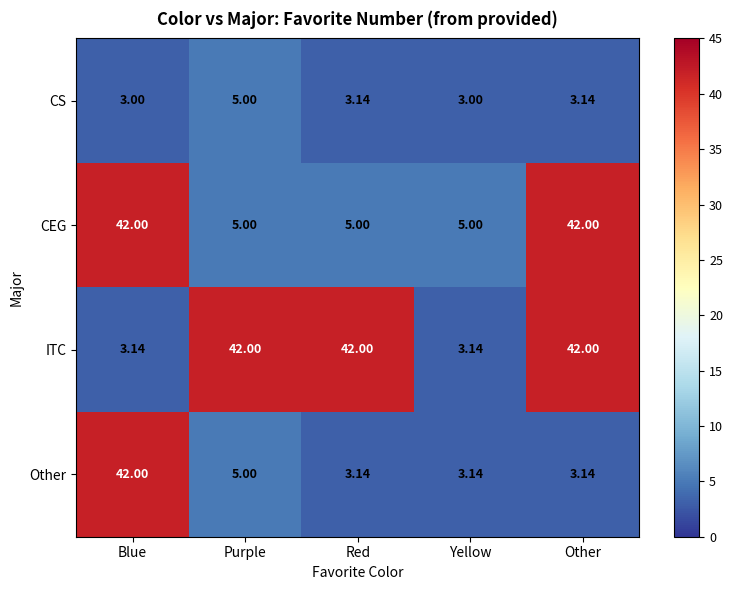

Is the value of Other at Blue greater than the value of ITC at Blue?

Yes